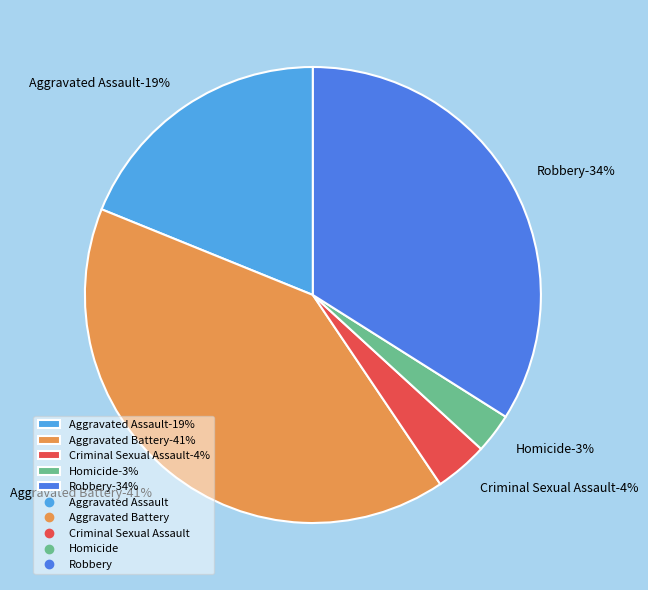

To the nearest percent, what is the combined percentage of Criminal Sexual Assault and Homicide?

7%